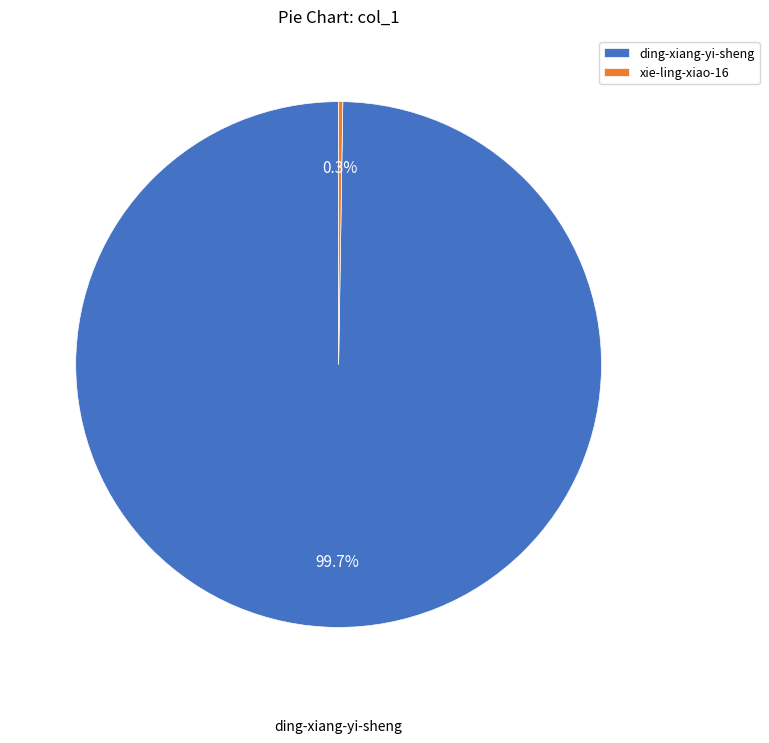

To the nearest percent, what is the difference between the largest and smallest slice percentages?

99%